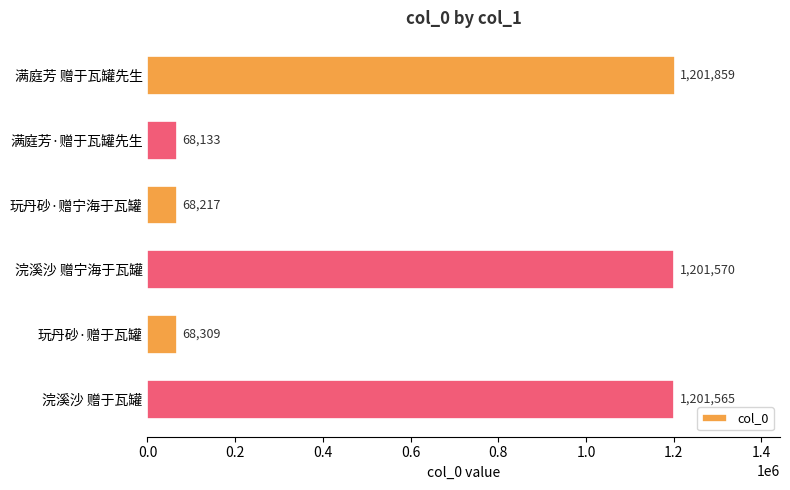

What is the sum of all values?

3809653